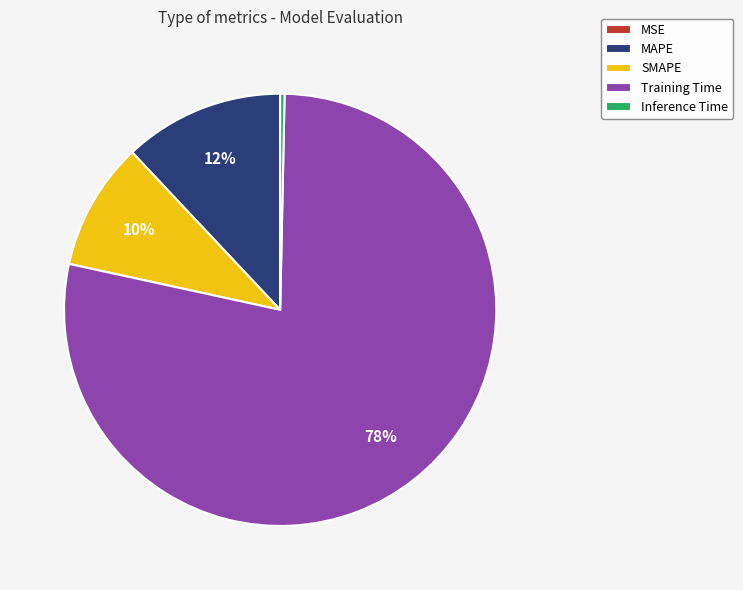

To the nearest percent, what portion does Training Time represent?

78%